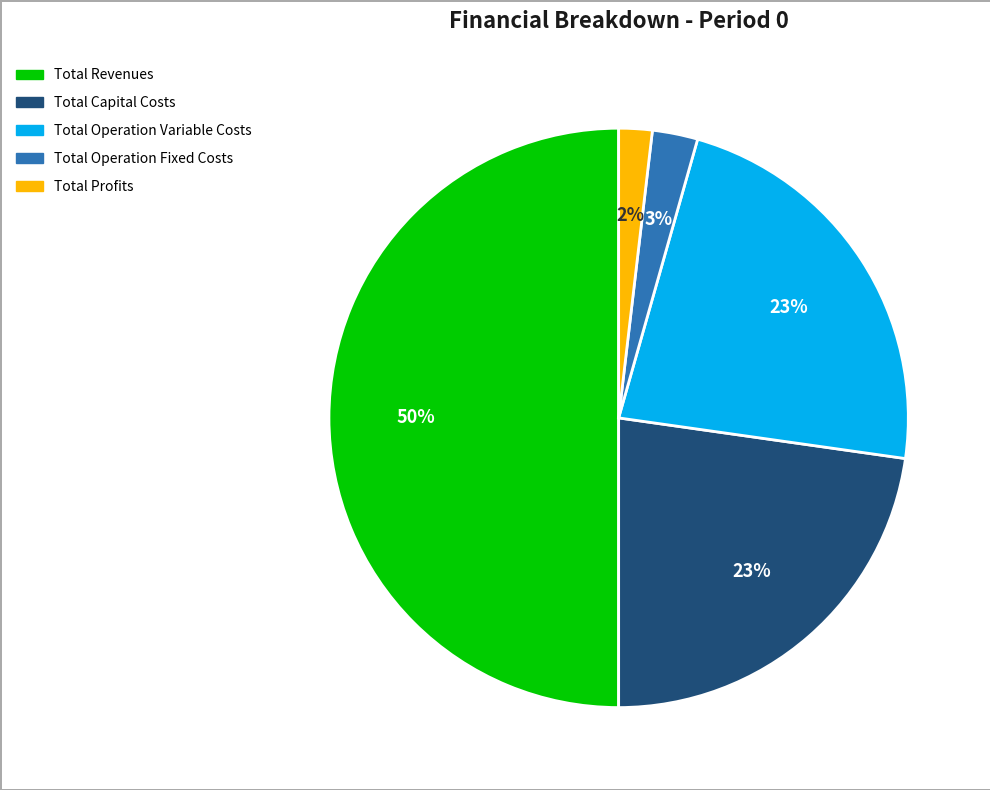

The Total Revenues slice represents 38% of the pie. True or false?

False